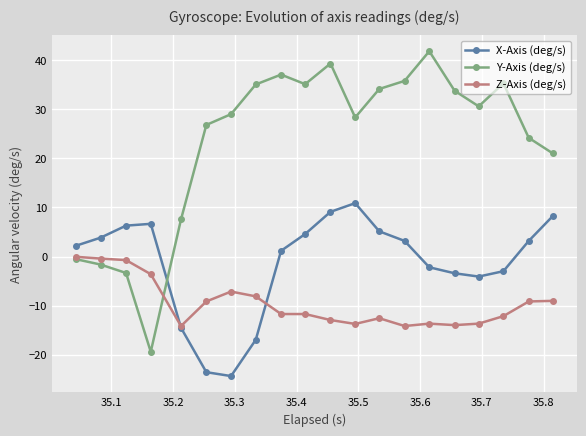

At how many categories does at least one series exceed 14?

15